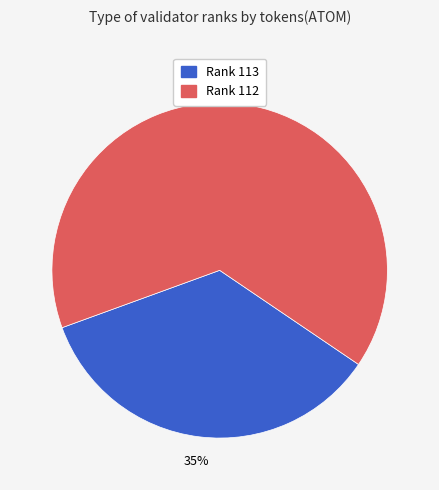

To the nearest percent, what percentage of the pie is Rank 112?

65%